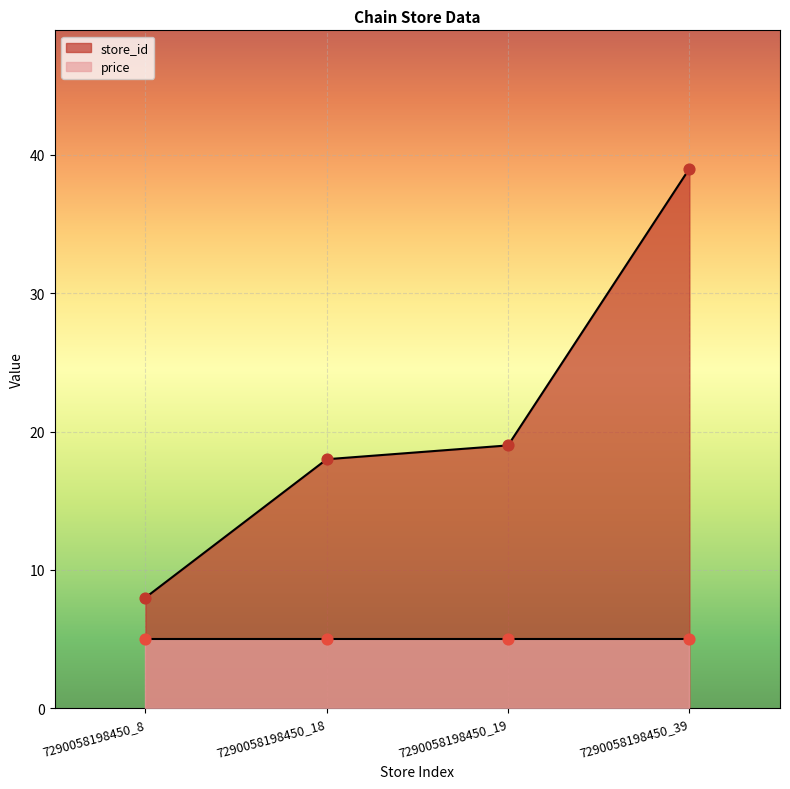

What is the change in value from 7290058198450_8 to 7290058198450_19?

+11